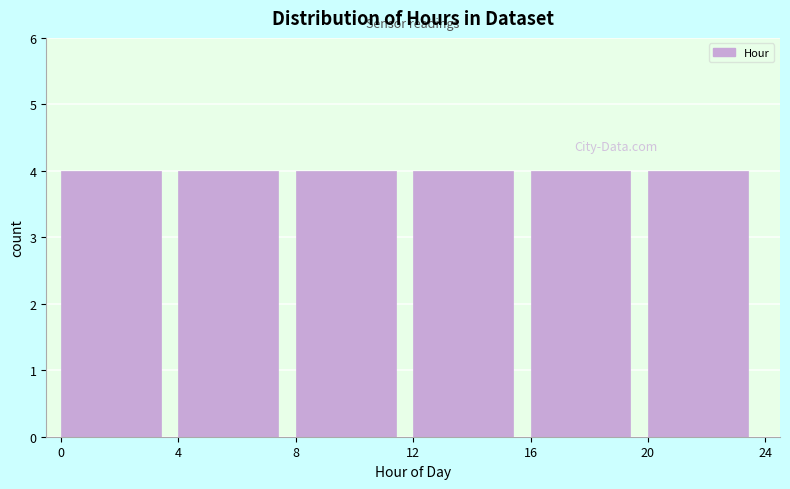

What is the height of the bar covering 8 to 12 on the x-axis? The values are not printed on the chart, so give them approximately, as read against the axis.

4